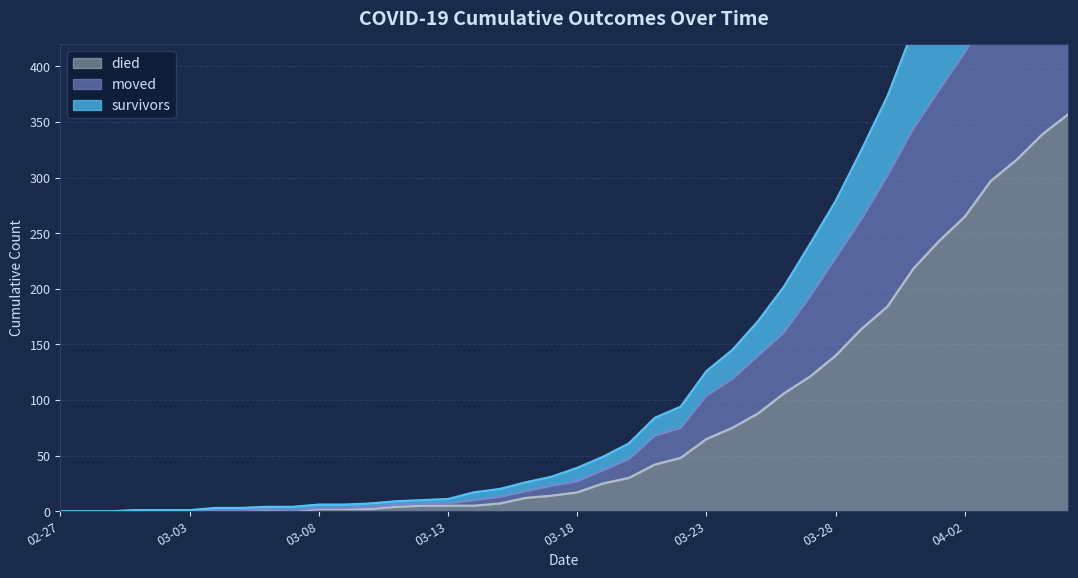

What is the average value of the moved series?

126